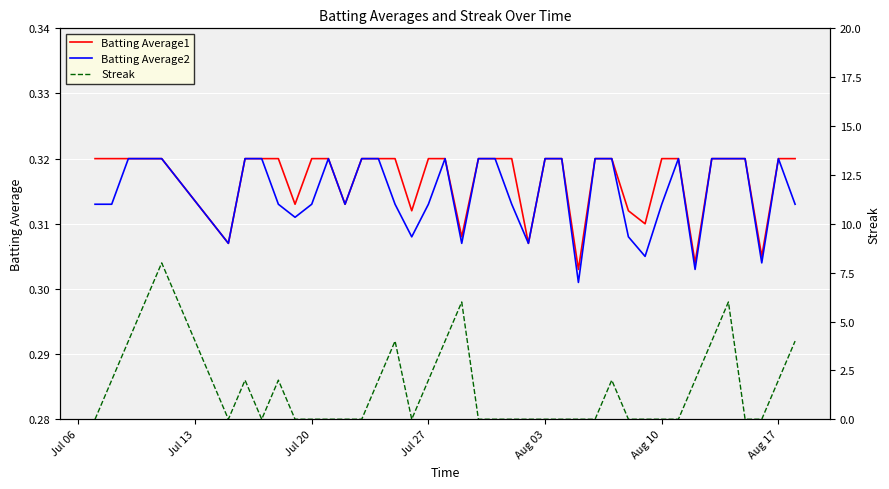

What is the spread (max minus min) of values at Aug 10?

0.3